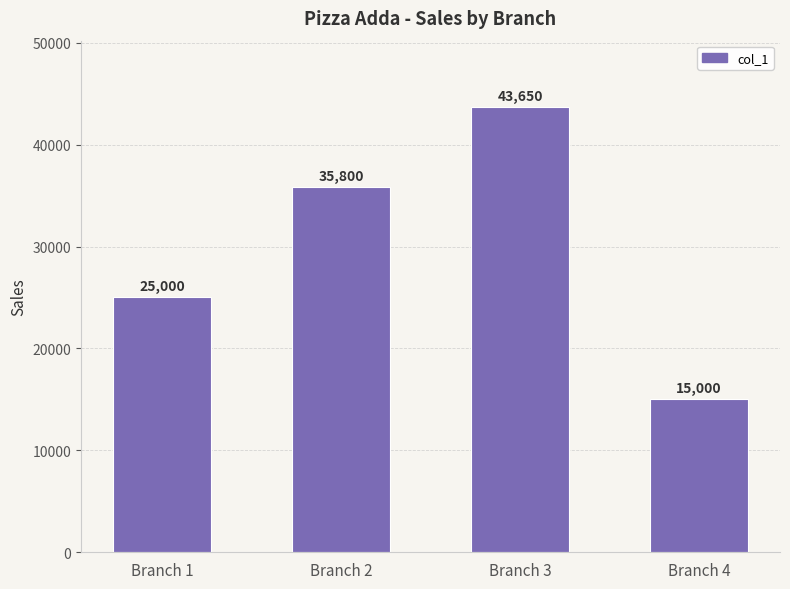

Reading left to right, what are all the values shown in this chart?

25000	35800	43650	15000